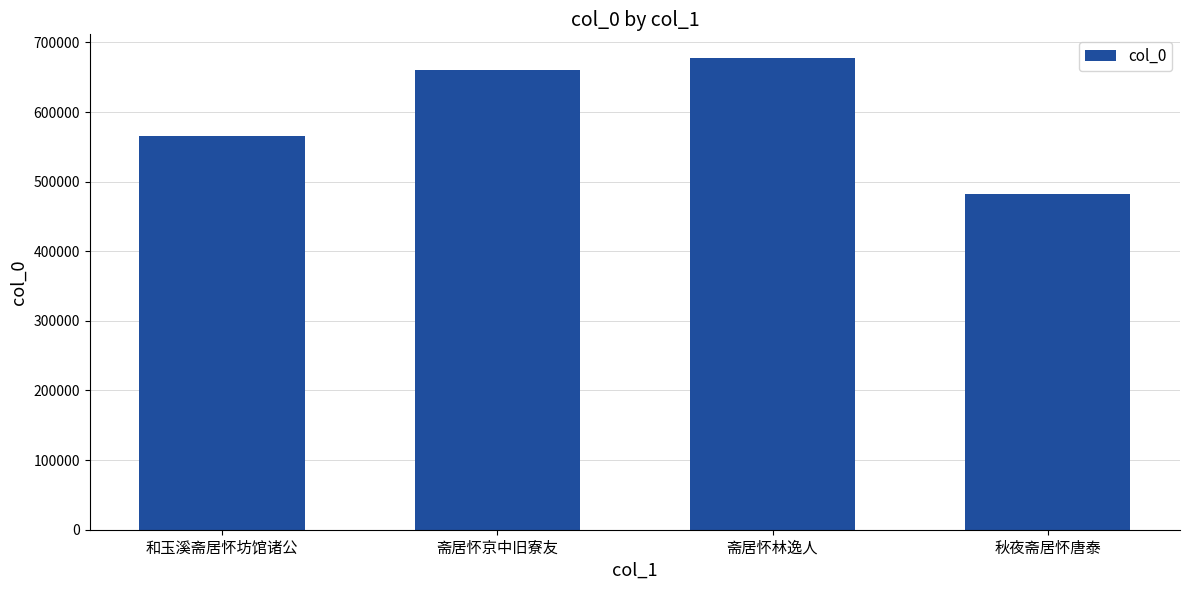

Does the chart contain any negative values?

No